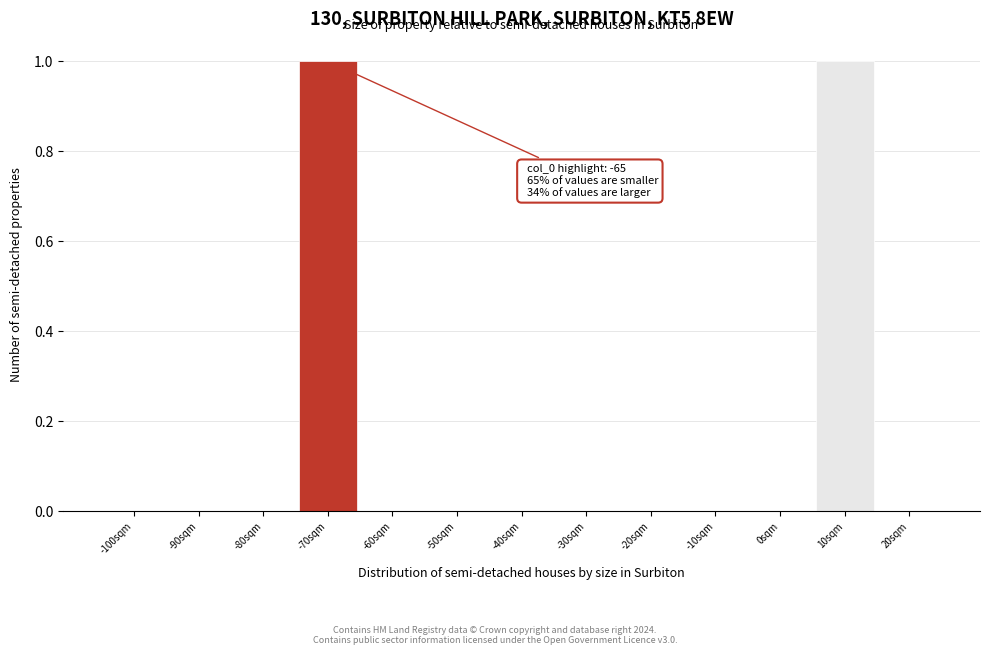

Reading left to right, what are all the values shown in this chart?

-100sqm=0	-90sqm=0	-80sqm=0	-70sqm=1	-60sqm=0	-50sqm=0	-40sqm=0	-30sqm=0	-20sqm=0	-10sqm=0	0sqm=0	10sqm=1	20sqm=0